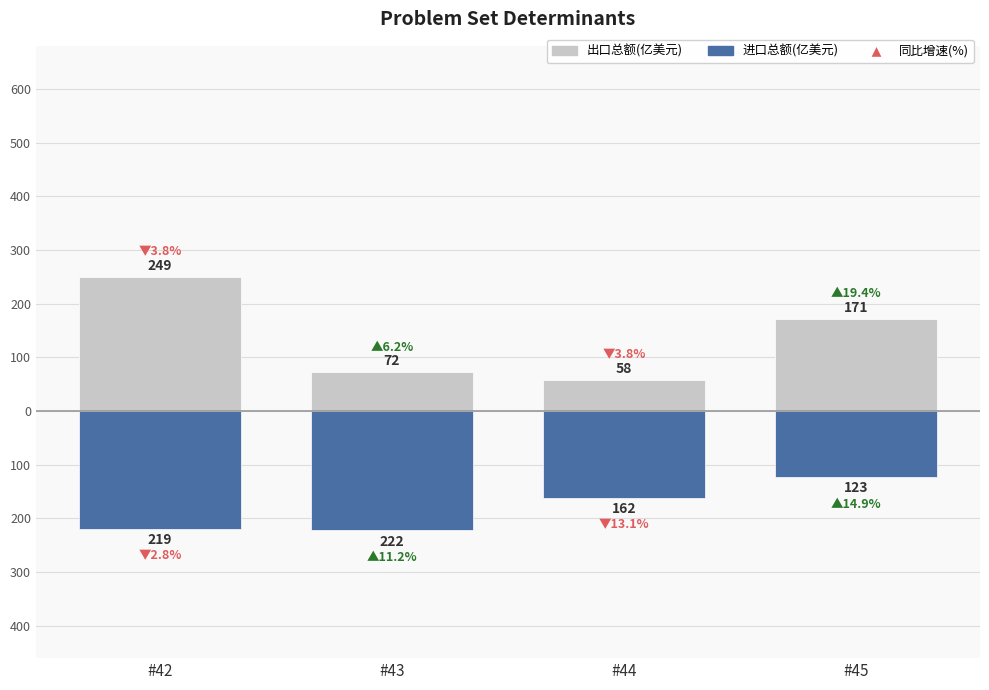

What is the maximum value for 进口总额(亿美元)?

-123